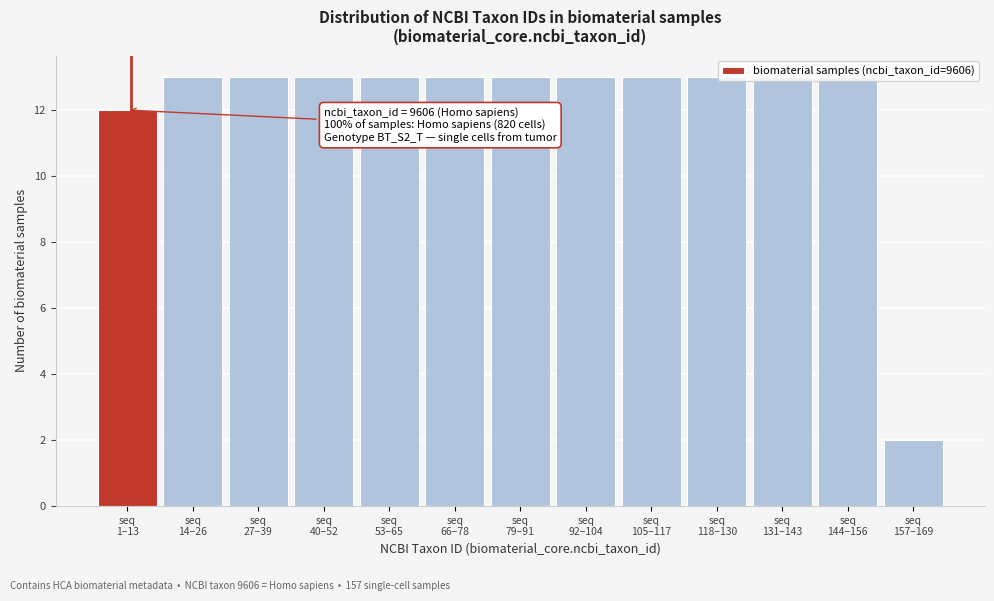

What is the difference between the second highest and minimum values?

11